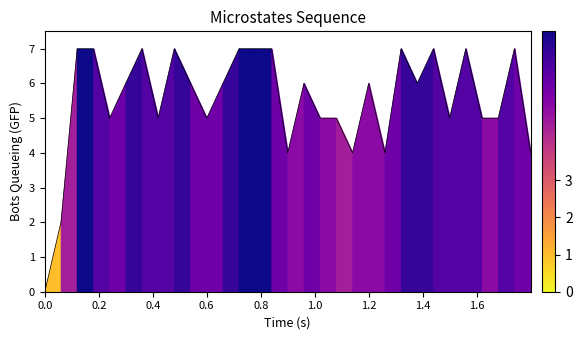

What is the difference between the maximum and minimum values?

7